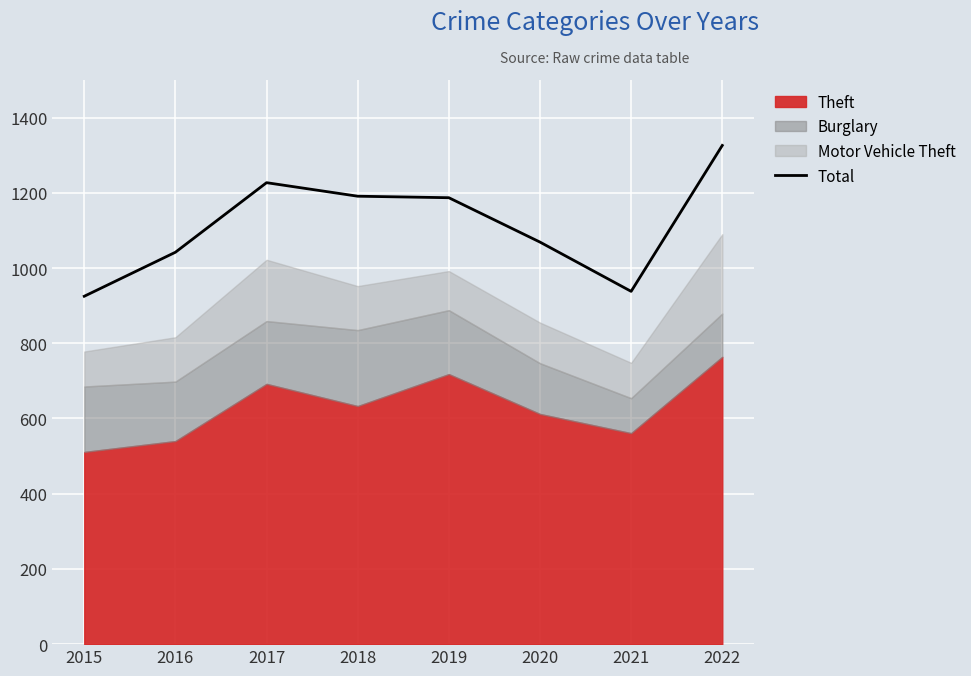

Which category has the lowest value across all series?

2015